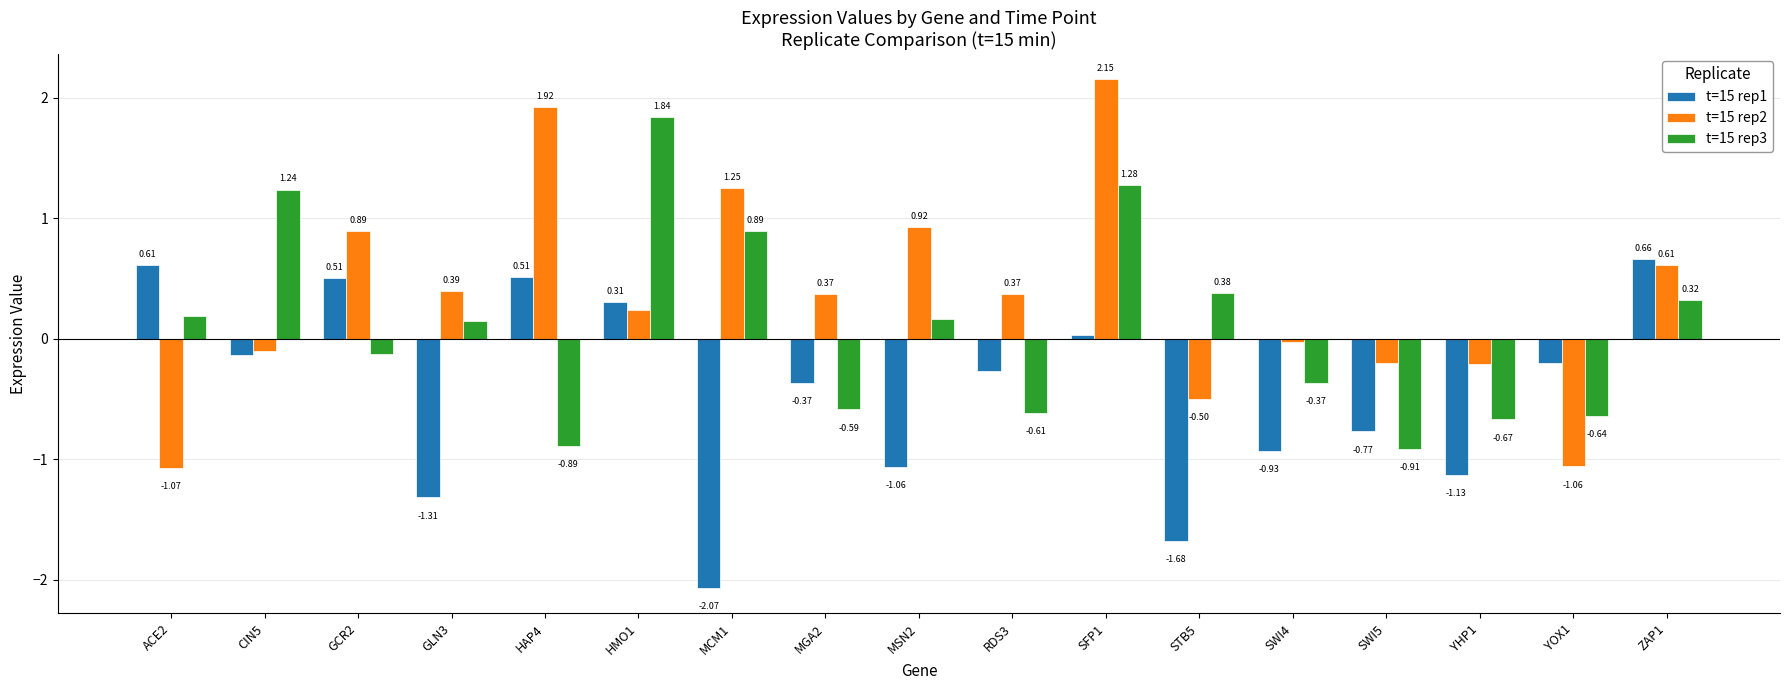

Which category has the highest value across all series?

SFP1